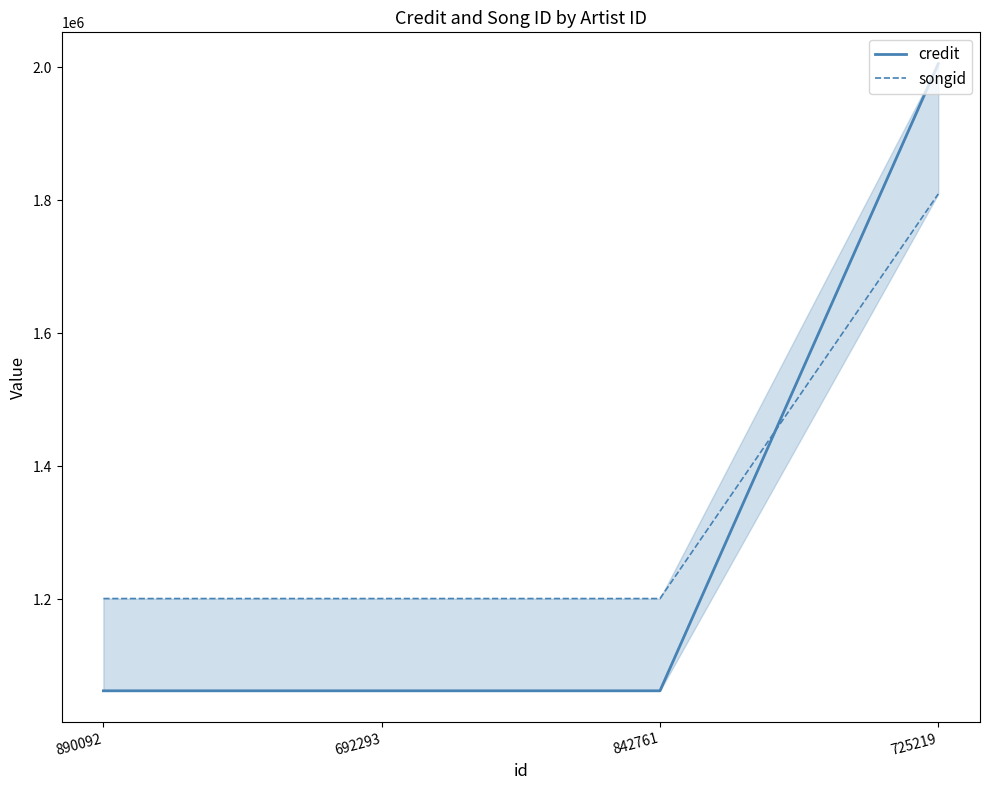

Which category has the highest value in the credit series?

725219